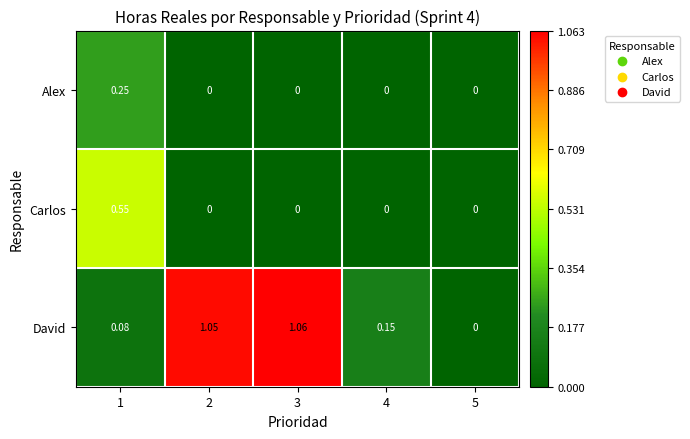

Which series has the widest spread of values?

David